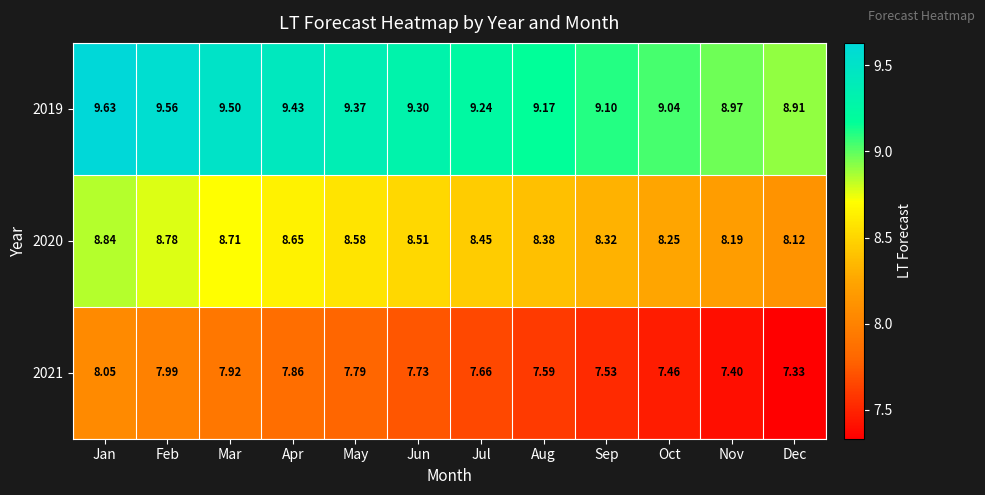

Which label corresponds to the largest value in the chart?

Jan